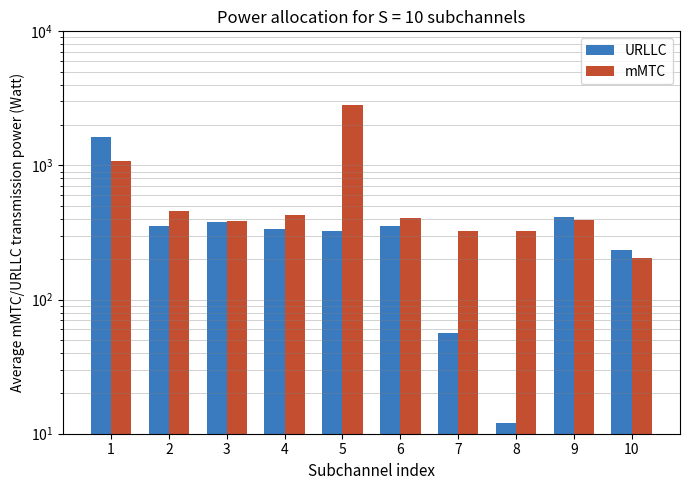

True or false: URLLC has a value of 12 at 8.

True